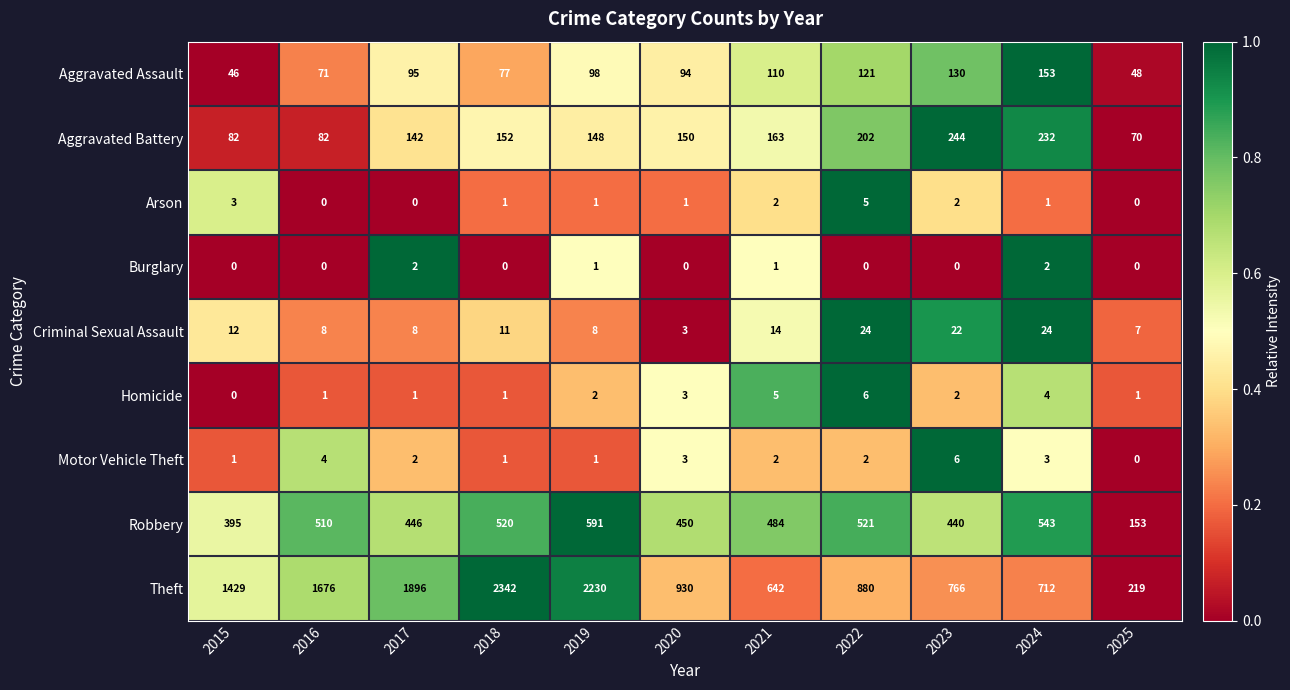

How many categories are shown in the chart?

11